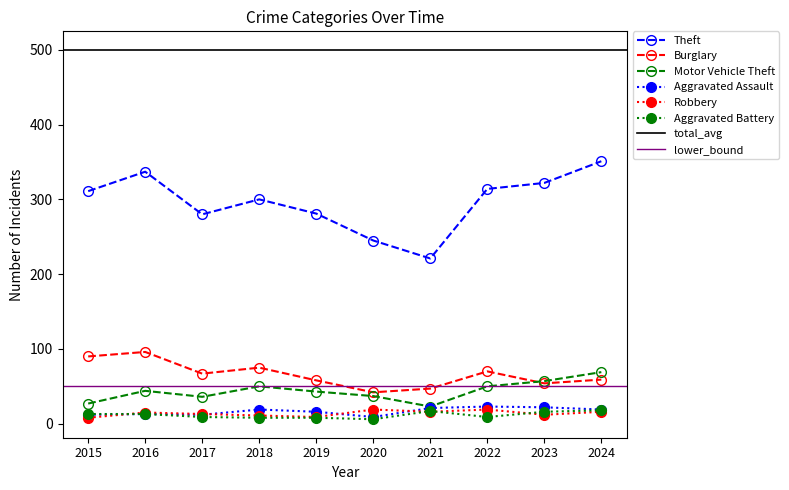

True or false: Burglary and Aggravated Assault cross at least once.

False